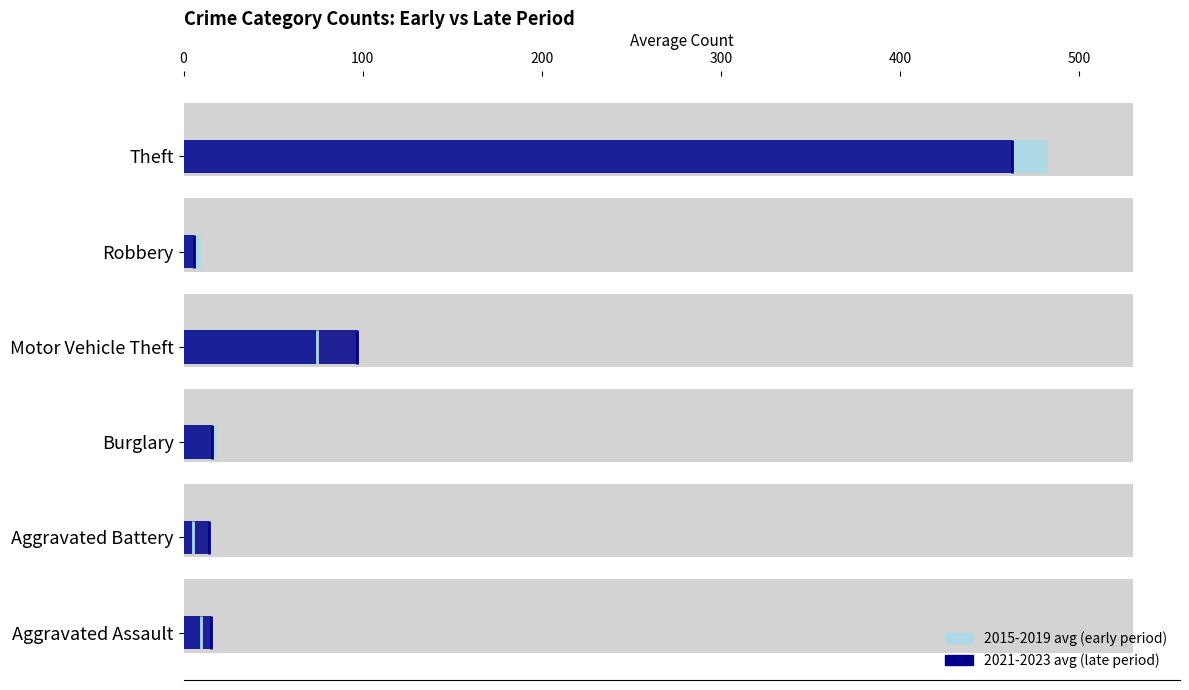

Read the 2015-2019 avg (early) value at Motor Vehicle Theft.

74.2